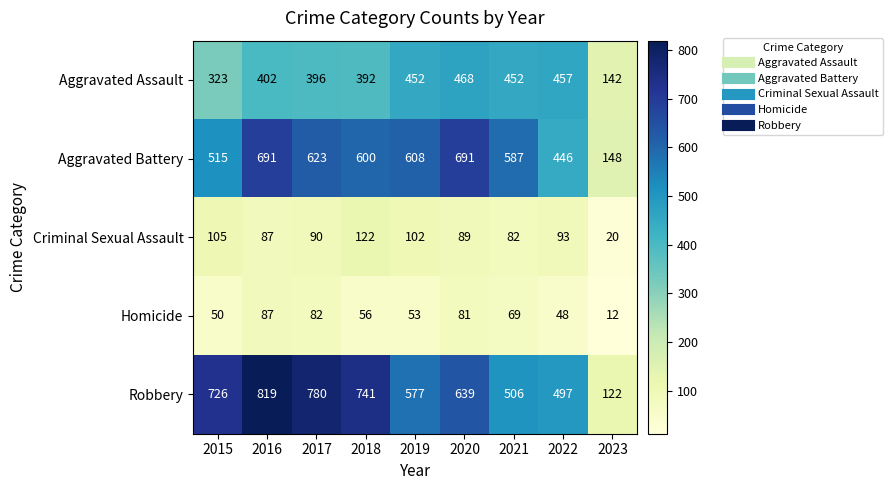

What is the sum of the Criminal Sexual Assault values at 2018 and 2016?

209